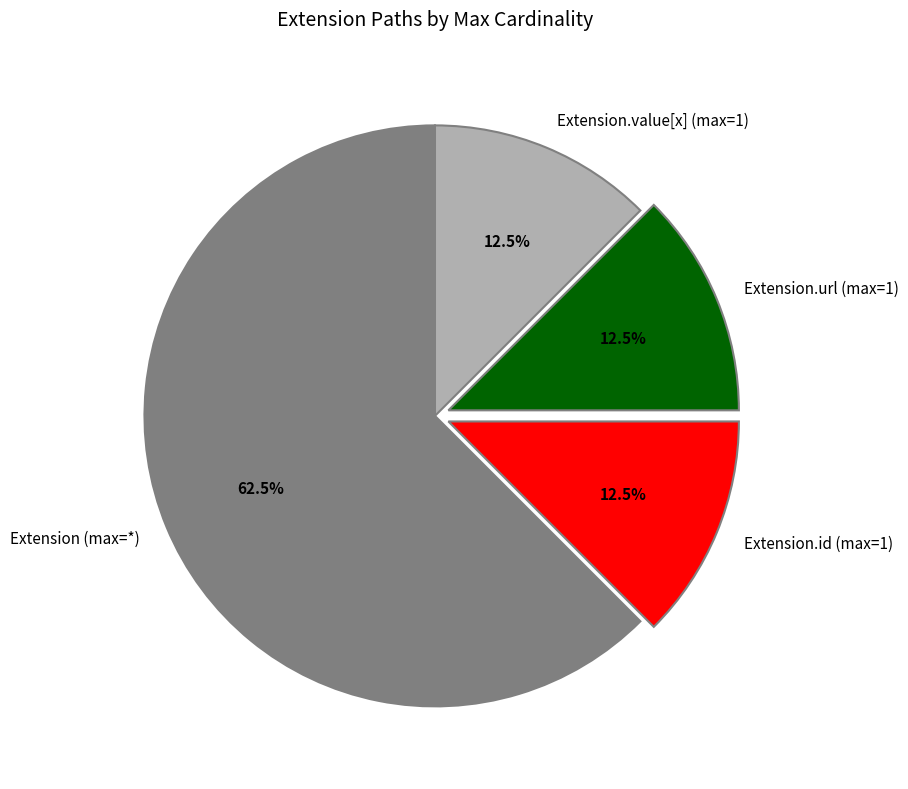

How many segments does this pie chart have?

4